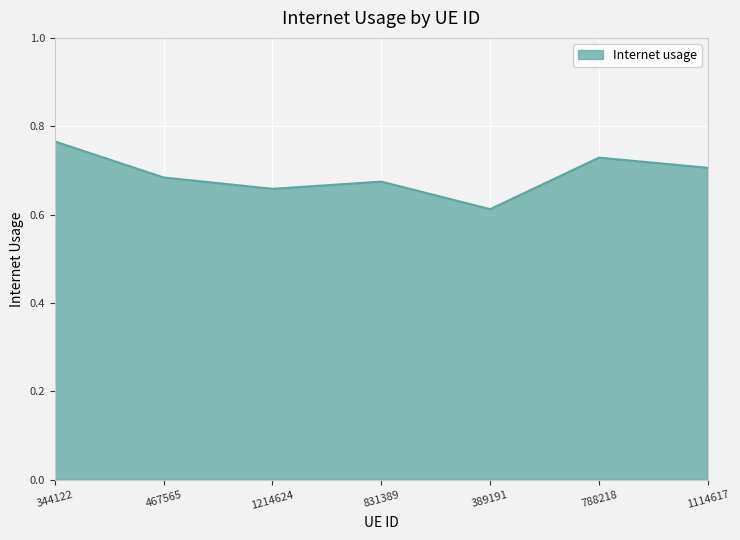

At which label is the value closest to 0?

389191